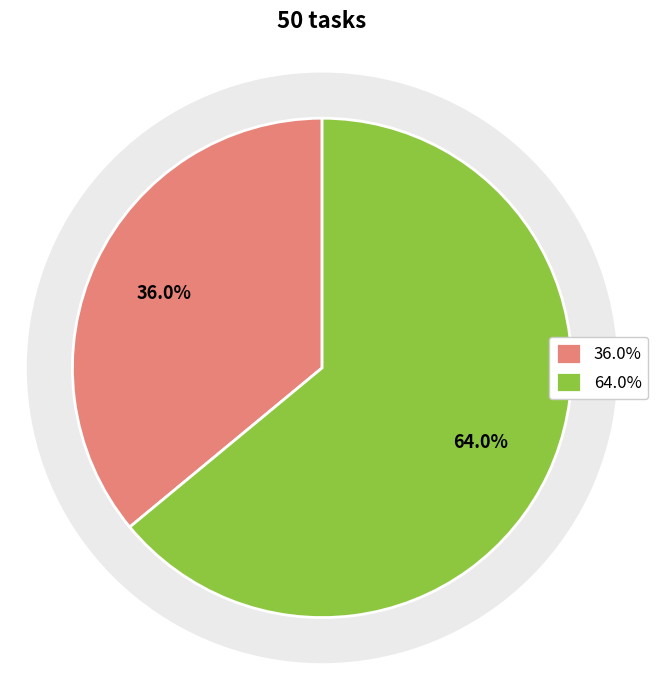

What is the ratio of the value at 0 to the value at 1?

0.6